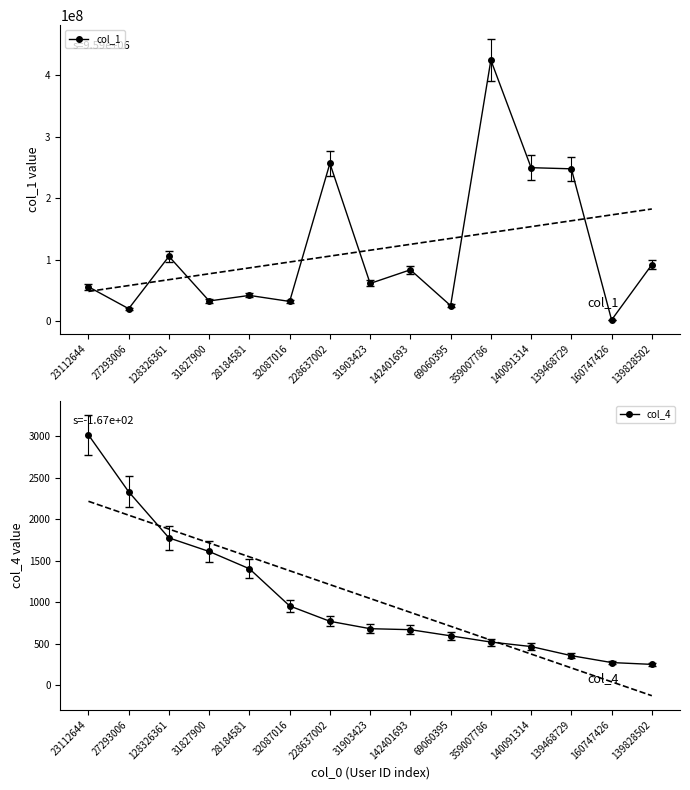

What is the average value of the col_4 series?

1046